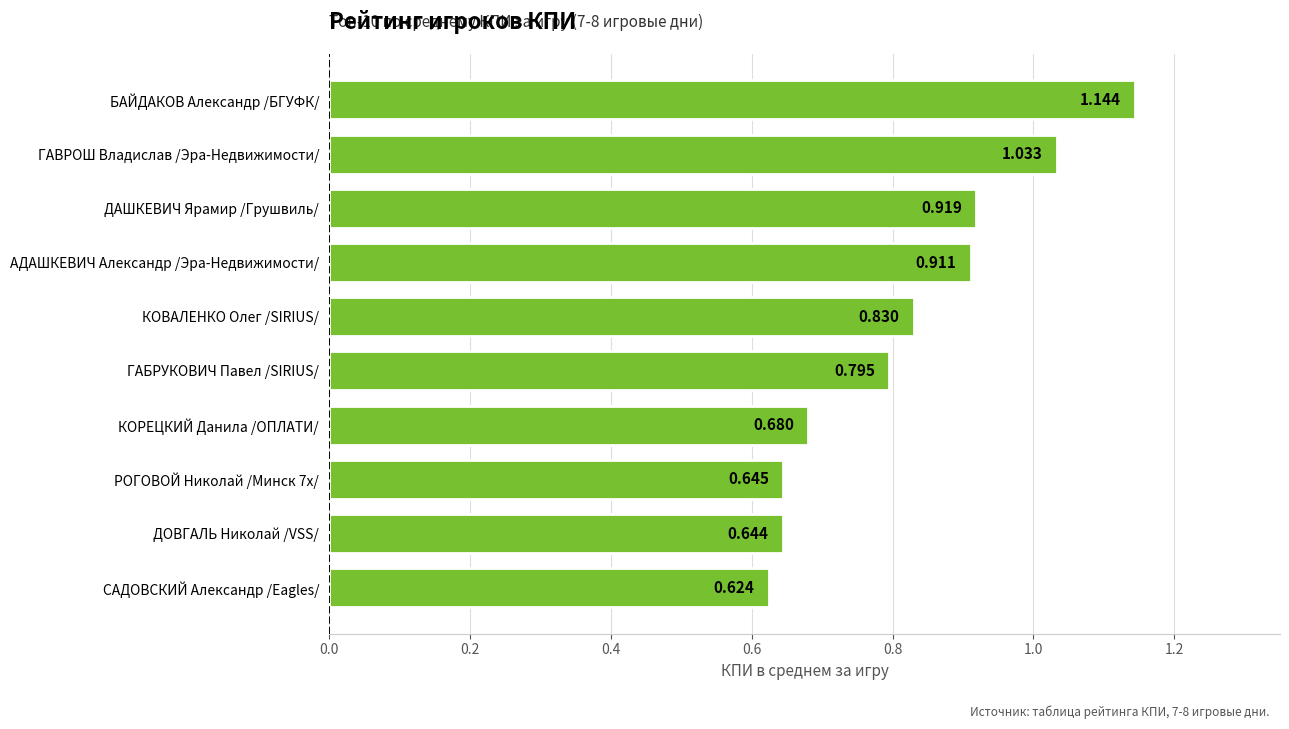

Rank the categories by value from lowest to highest.

САДОВСКИЙ Александр /Eagles/, ДОВГАЛЬ Николай /VSS/, РОГОВОЙ Николай /Минск 7х/, КОРЕЦКИЙ Данила /ОПЛАТИ/, ГАБРУКОВИЧ Павел /SIRIUS/, КОВАЛЕНКО Олег /SIRIUS/, АДАШКЕВИЧ Александр /Эра-Недвижимости/, ДАШКЕВИЧ Ярамир /Грушвиль/, ГАВРОШ Владислав /Эра-Недвижимости/, БАЙДАКОВ Александр /БГУФК/